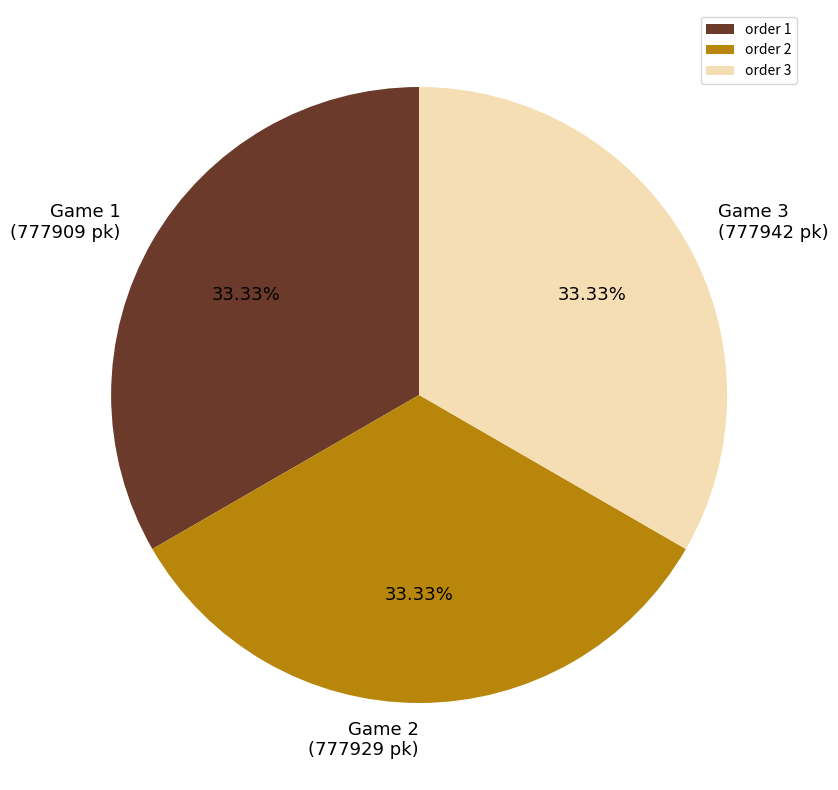

Approximately how many times larger is the value at order 3 compared to order 1?

1.0